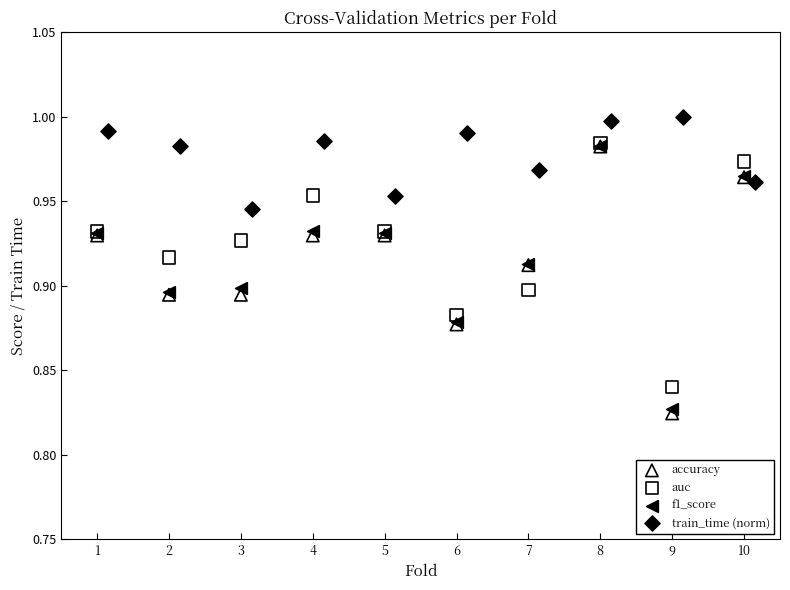

Which series reaches the maximum Y coordinate?

train_time (norm)